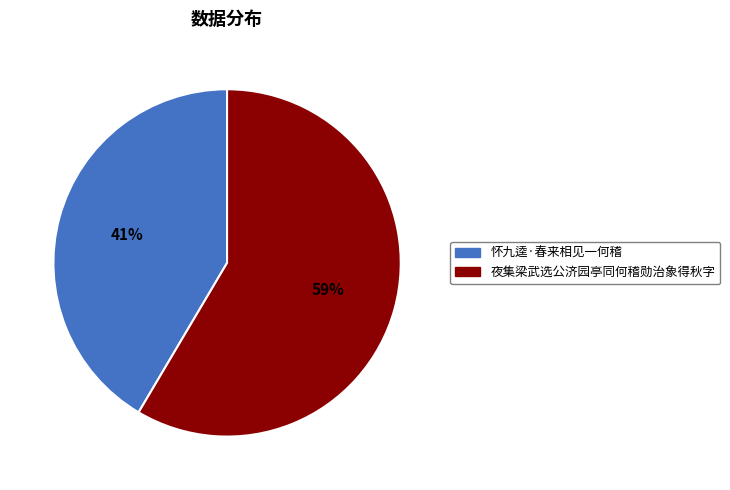

Does 怀九逵·春来相见一何稽 represent more than half of the total?

No